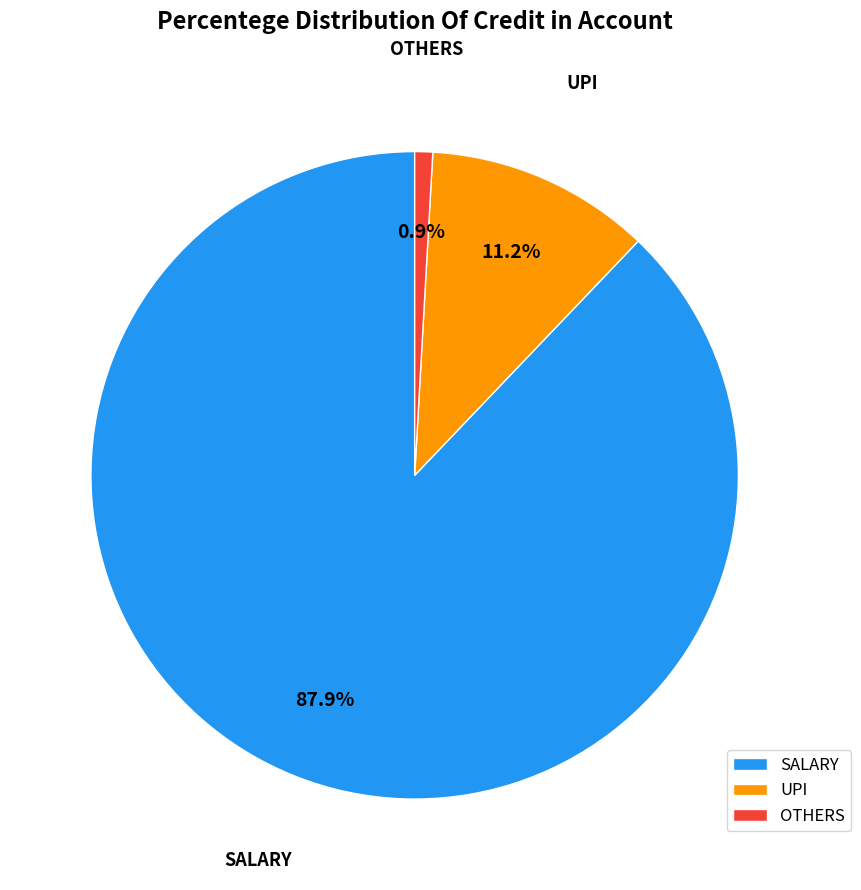

Count the number of slices in the pie.

3